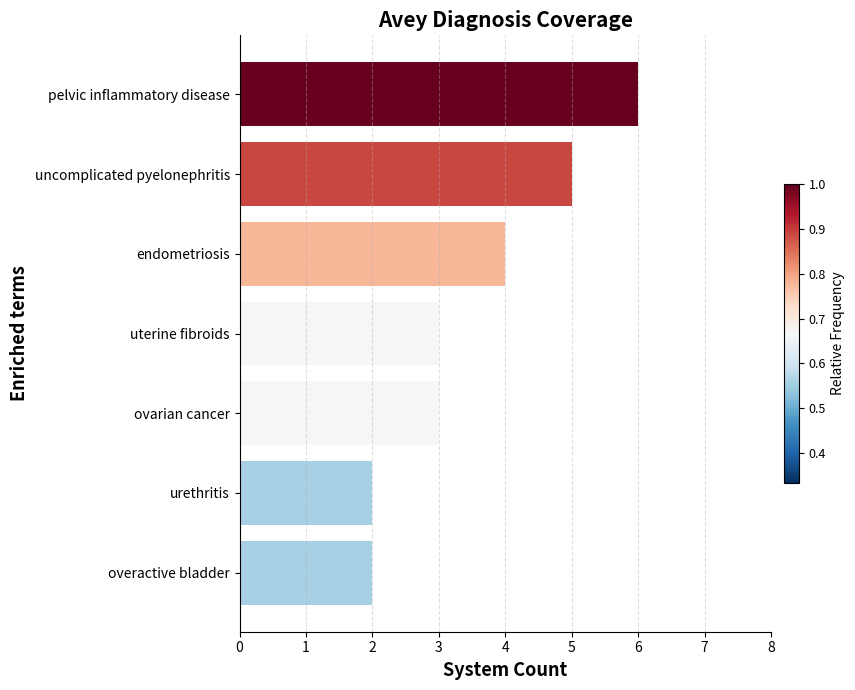

What is the smallest value displayed?

2